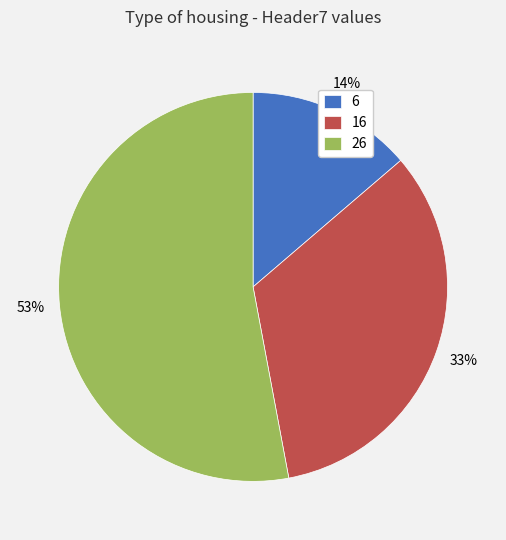

True or false: 16 accounts for 33% of the total.

True